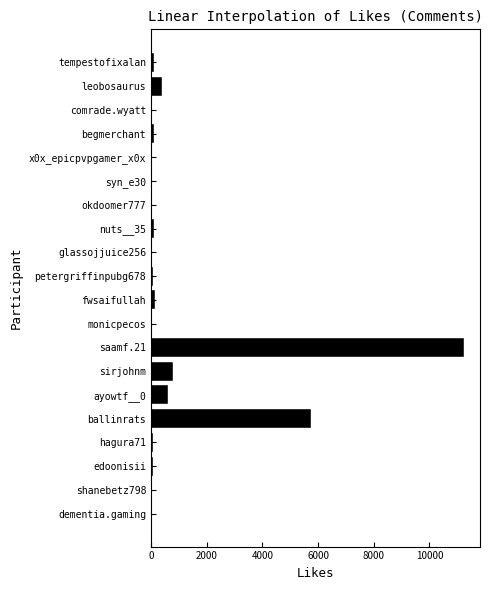

What is the sum of all values?

19602